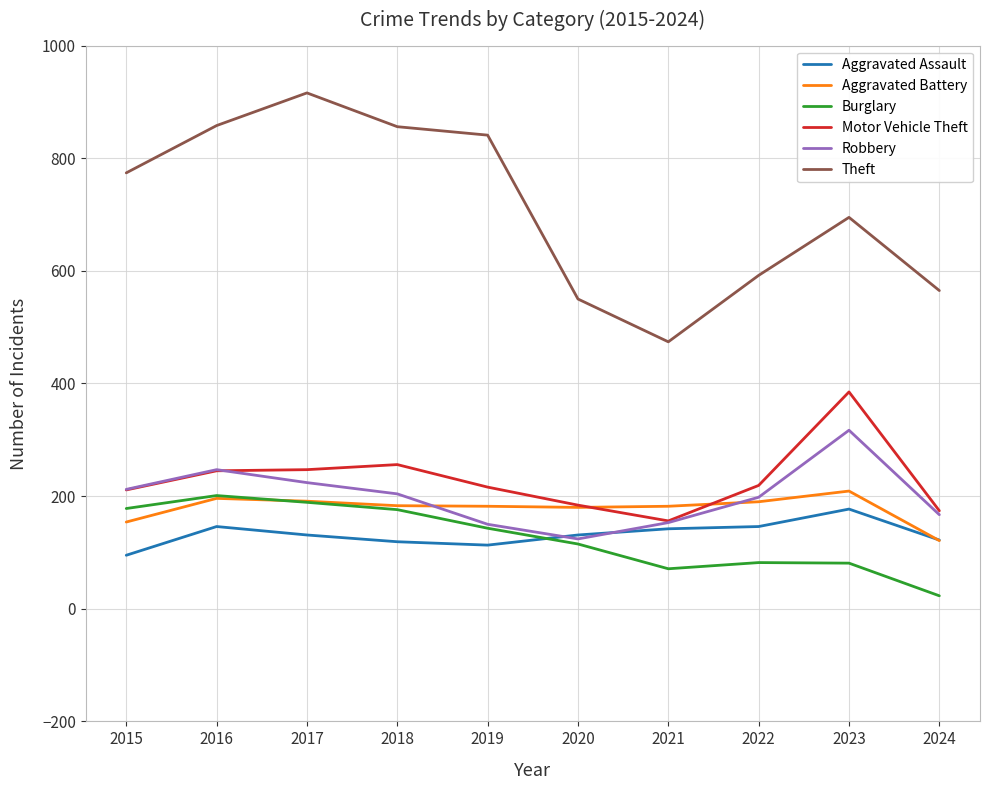

The Aggravated Assault series shows 122 at 2024. True or false?

True